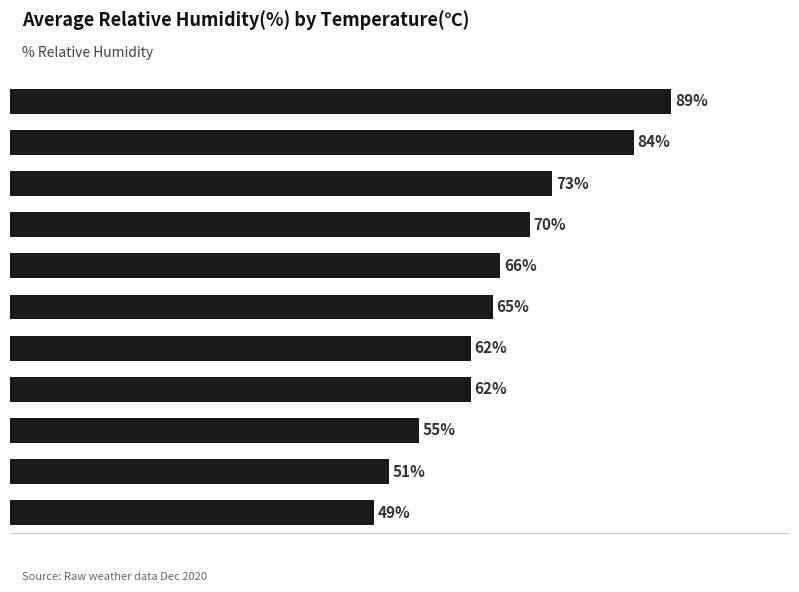

Does the chart contain any negative values?

No